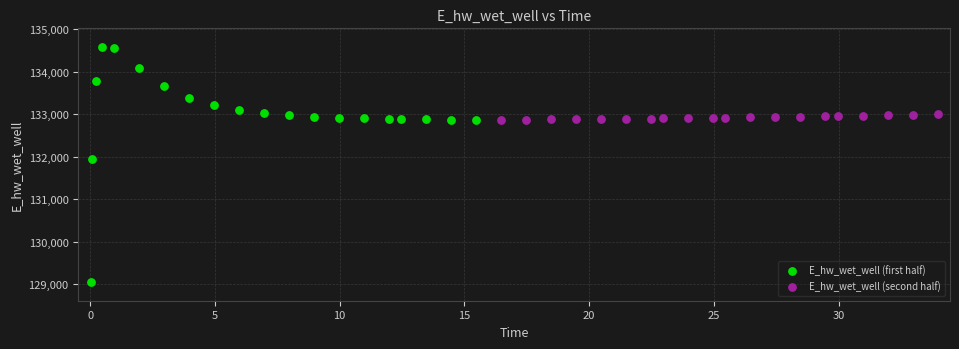

Which series contains the highest Y value?

E_hw_wet_well (first half)